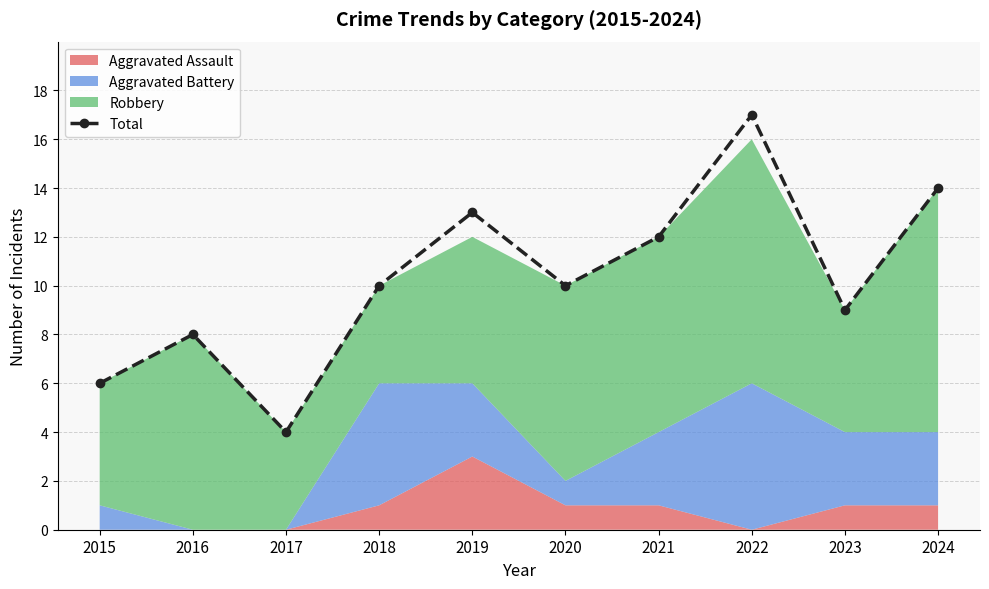

True or false: the data shows 21 at 2024.

False